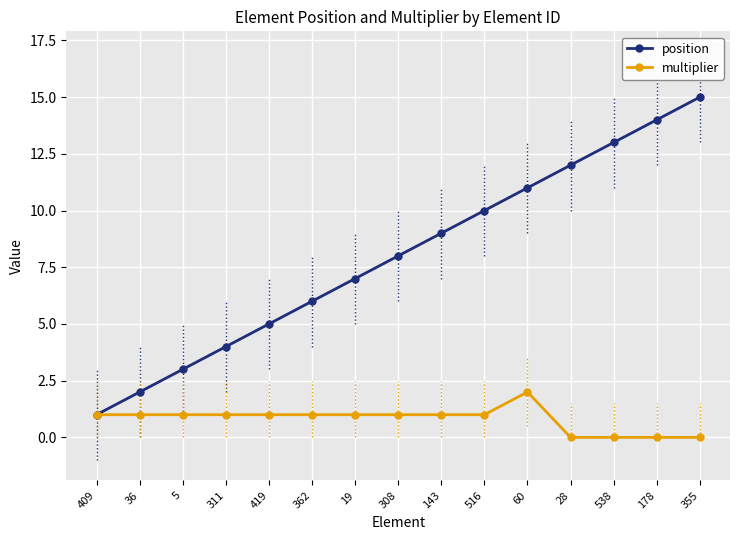

What is the maximum value shown in the chart?

15